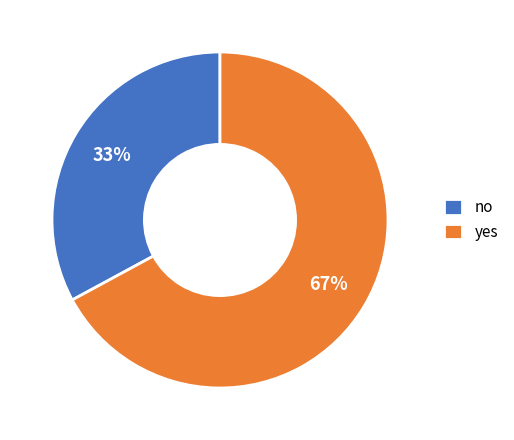

What is the smallest slice in the pie chart?

no